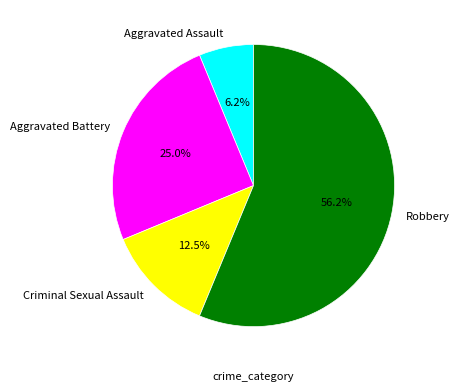

What percentage is the Aggravated Assault slice, to the nearest percent?

6%